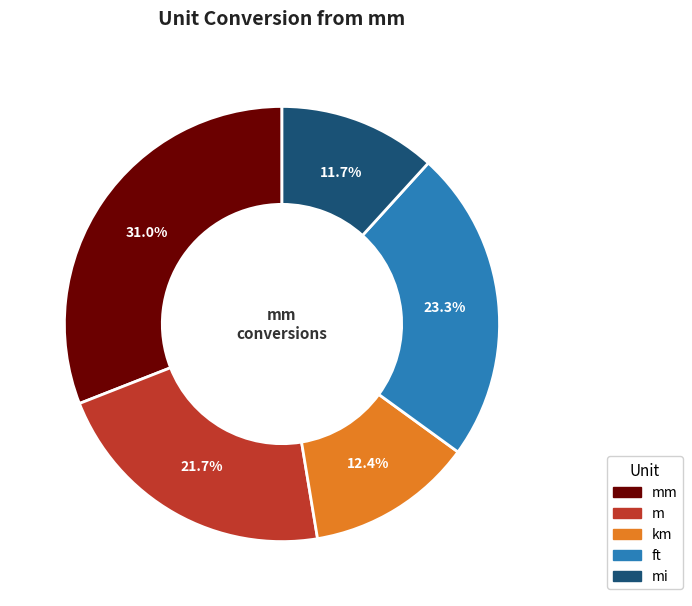

Does any single category account for the majority?

No